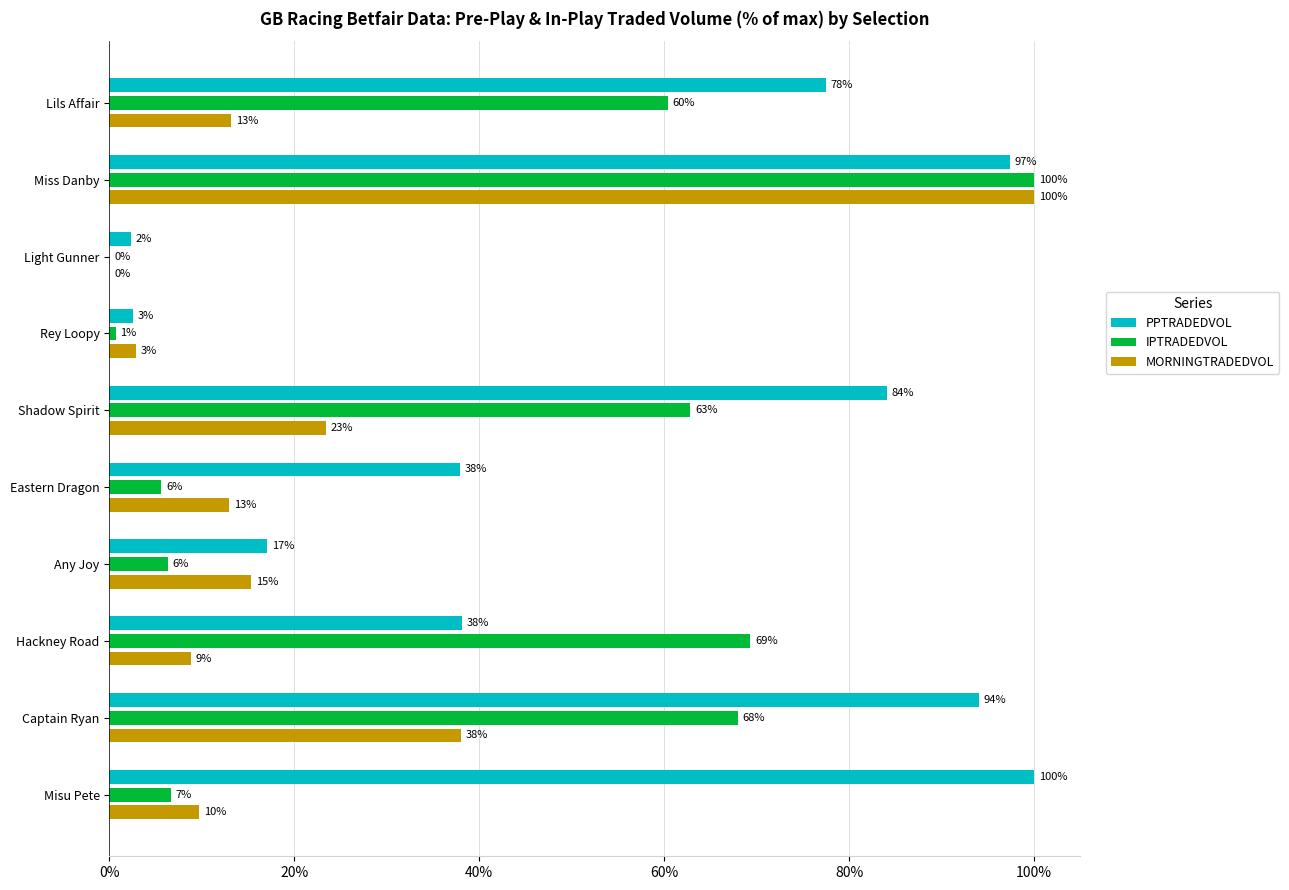

Count the number of categories in the chart.

10